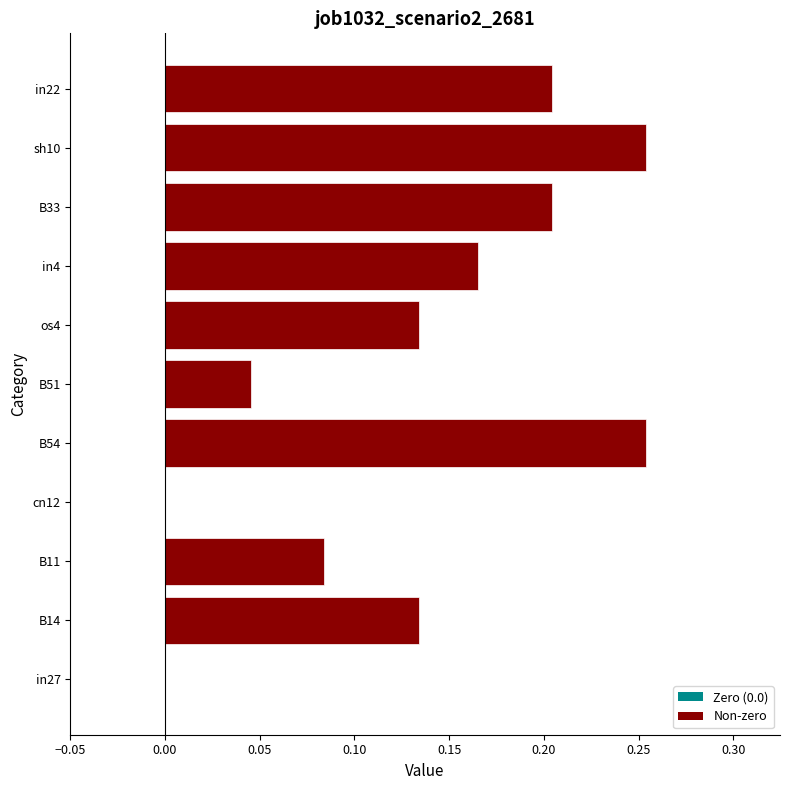

What is the sum of all values?

1.5